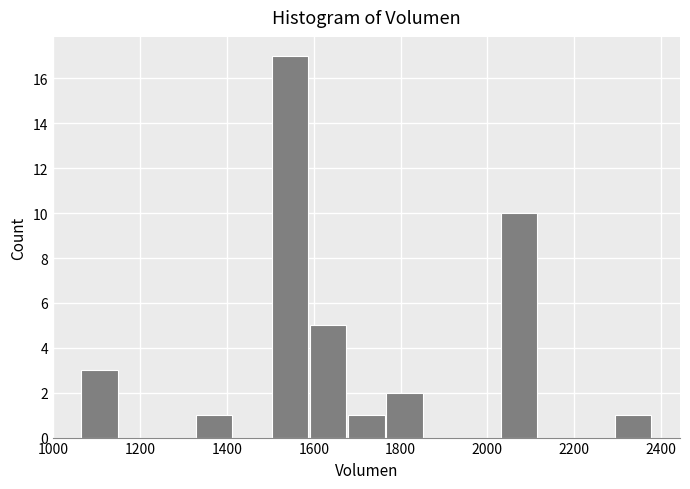

What is the height of the bar covering 1680 to 1760 on the x-axis? Neither the bar edges nor the heights are printed on the chart, so give them approximately, as read against the axes.

1